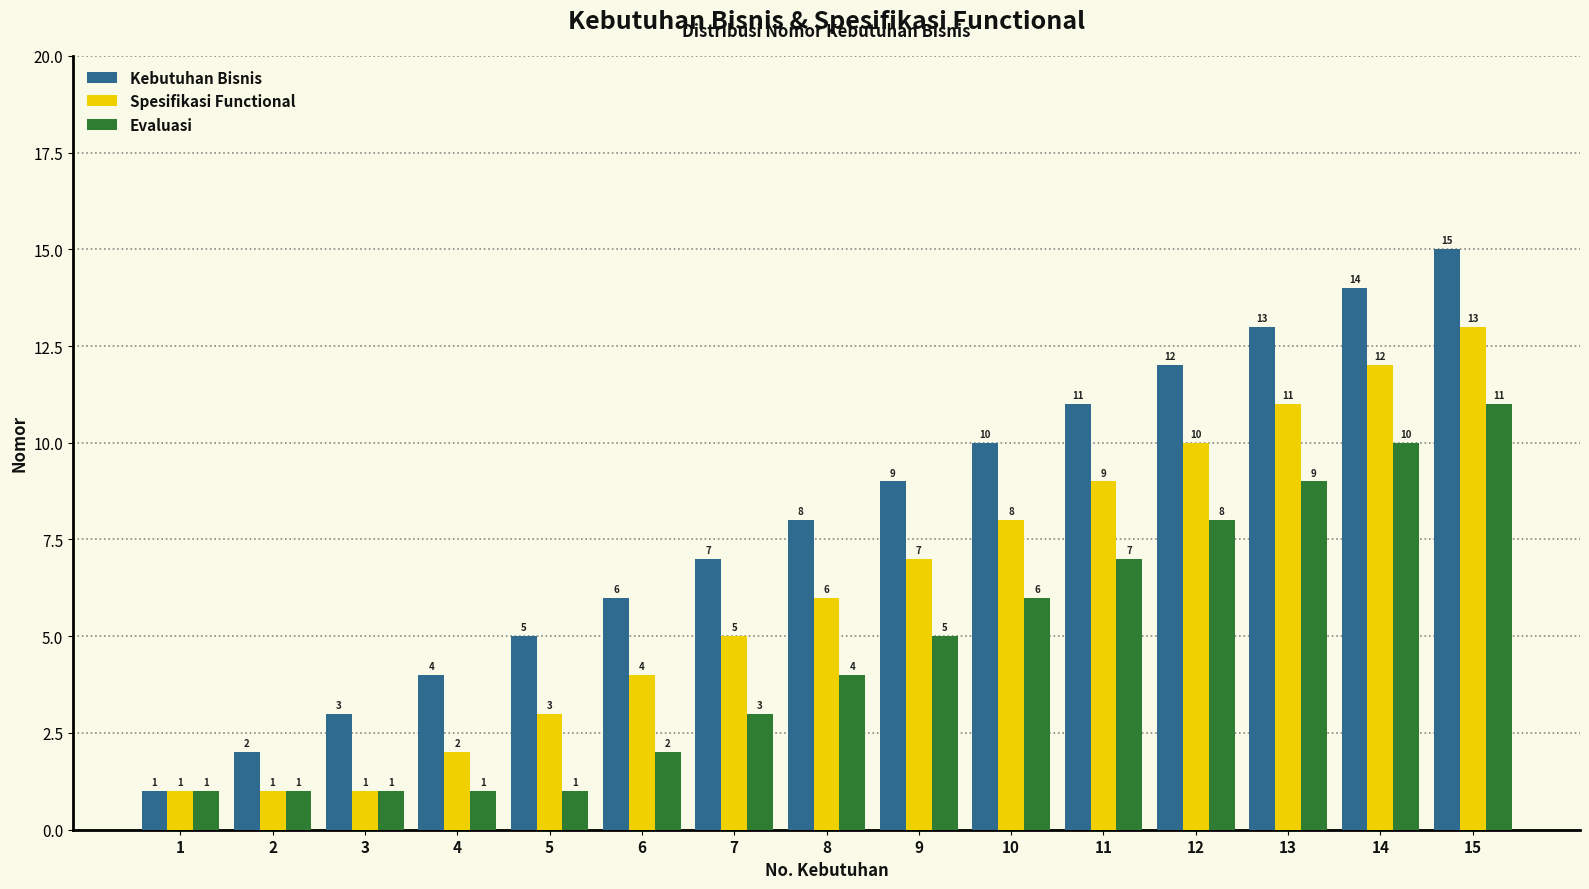

Where is Spesifikasi Functional nearest to the value 7?

9